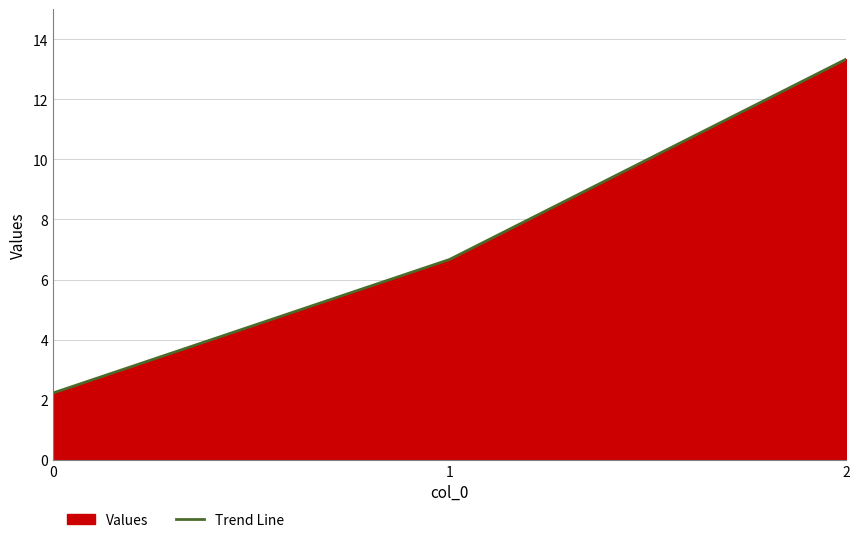

How many values exceed 6?

2